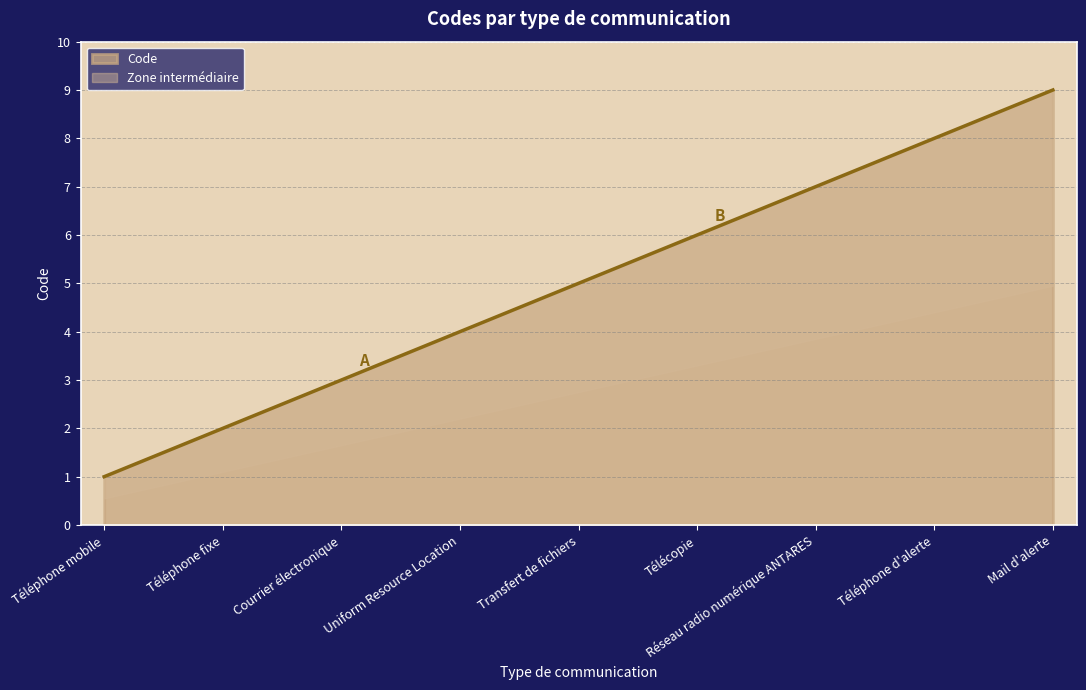

What is the smallest value displayed?

1